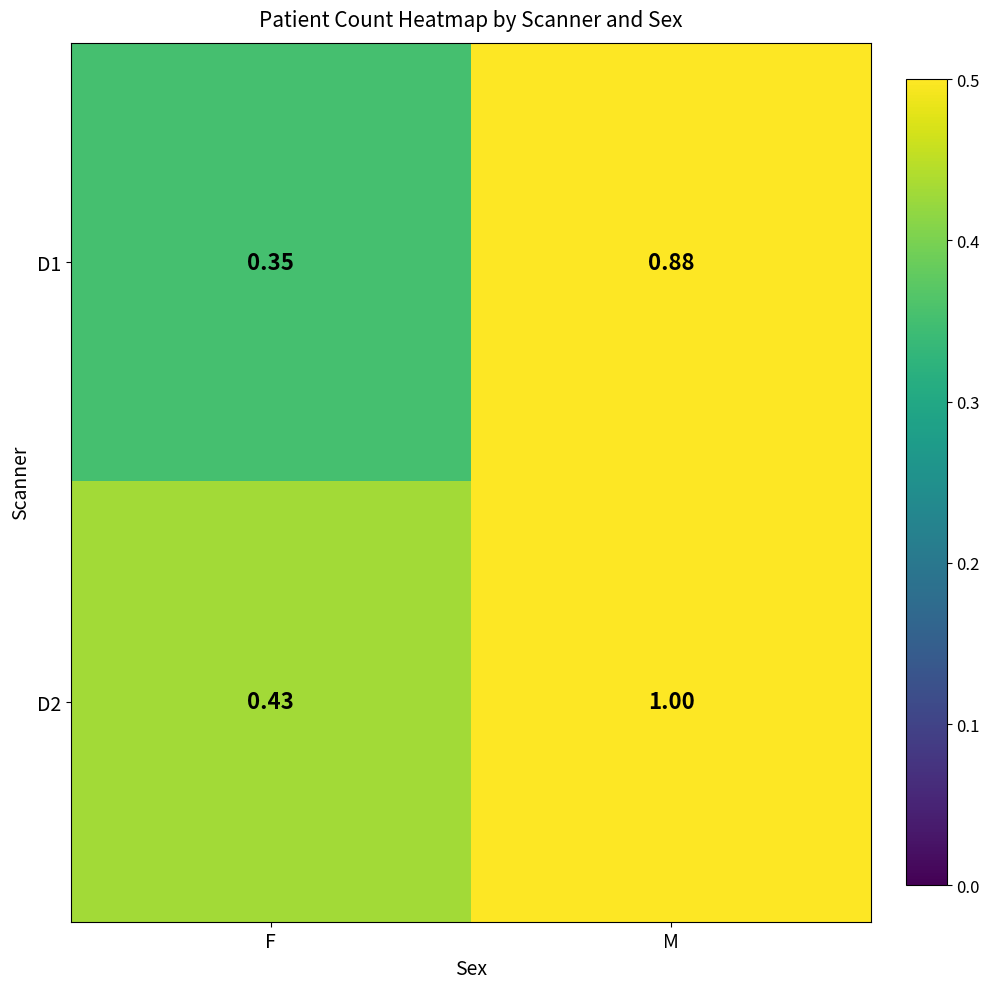

At which category does the chart reach its peak across all series?

M